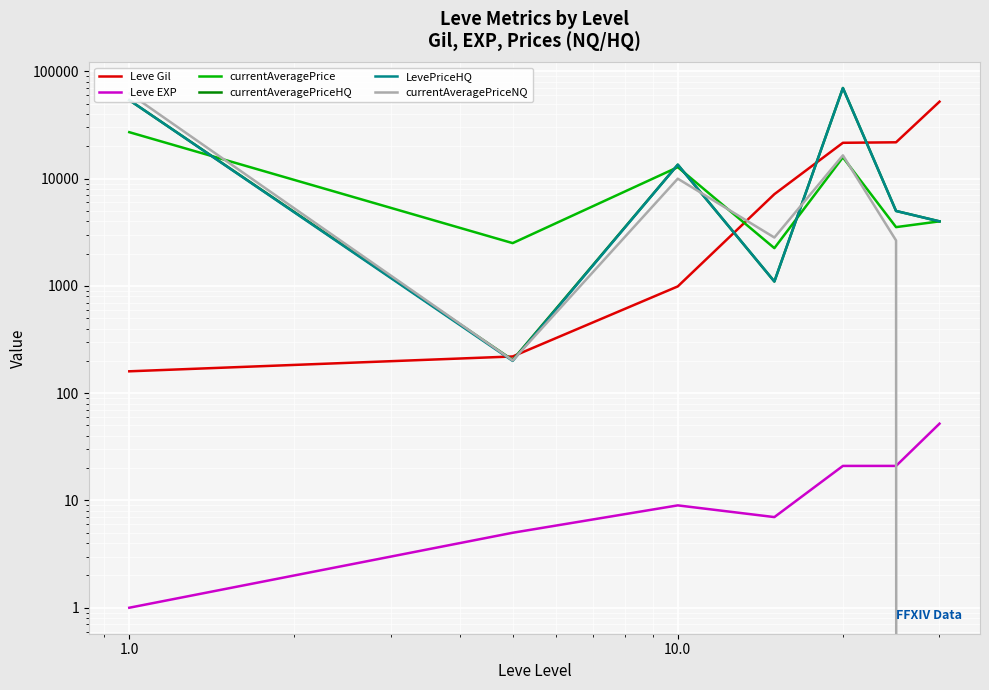

True or false: currentAveragePrice has a value of 27128 at 1.0.

True